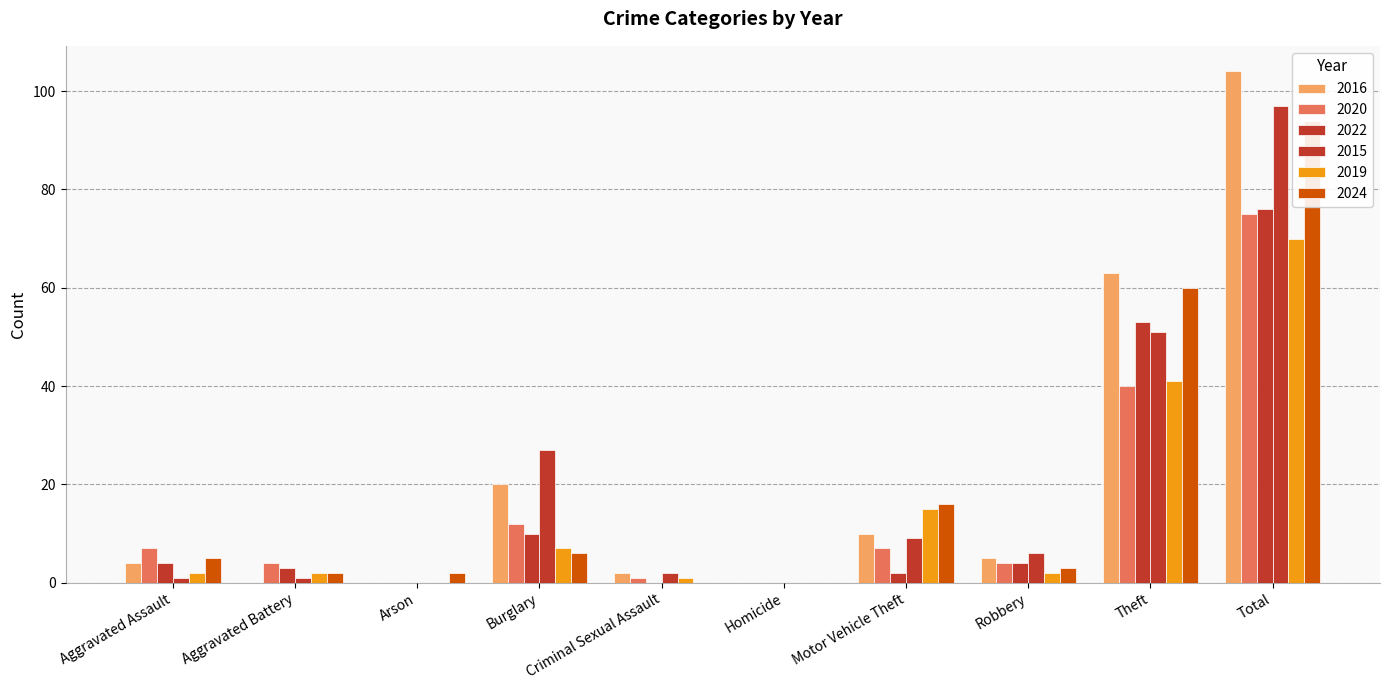

At which label does 2024 reach its minimum?

Criminal Sexual Assault